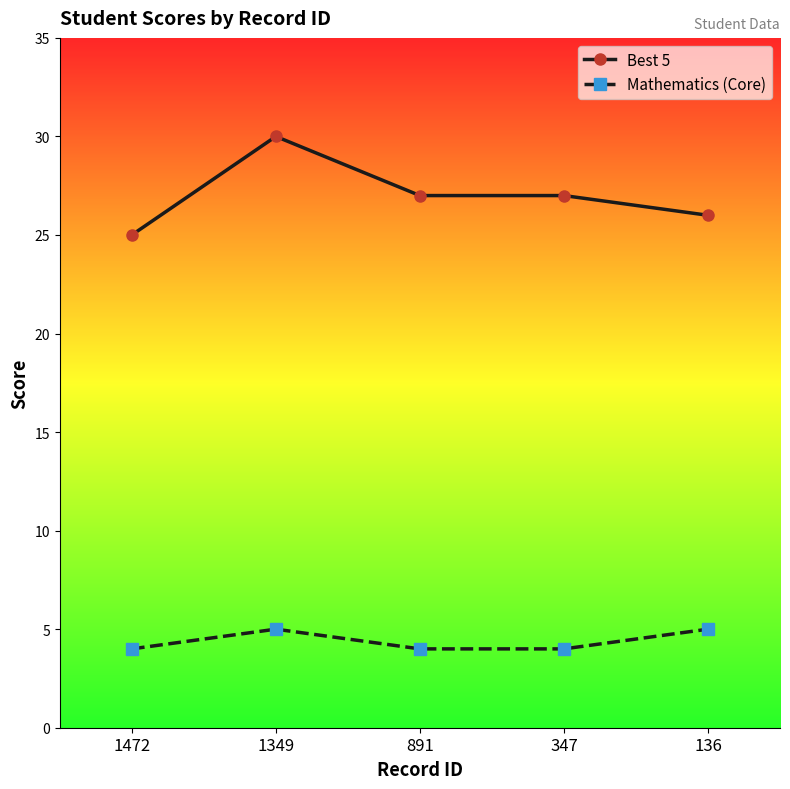

What are all the series names shown in the legend?

Best 5, Mathematics (Core)